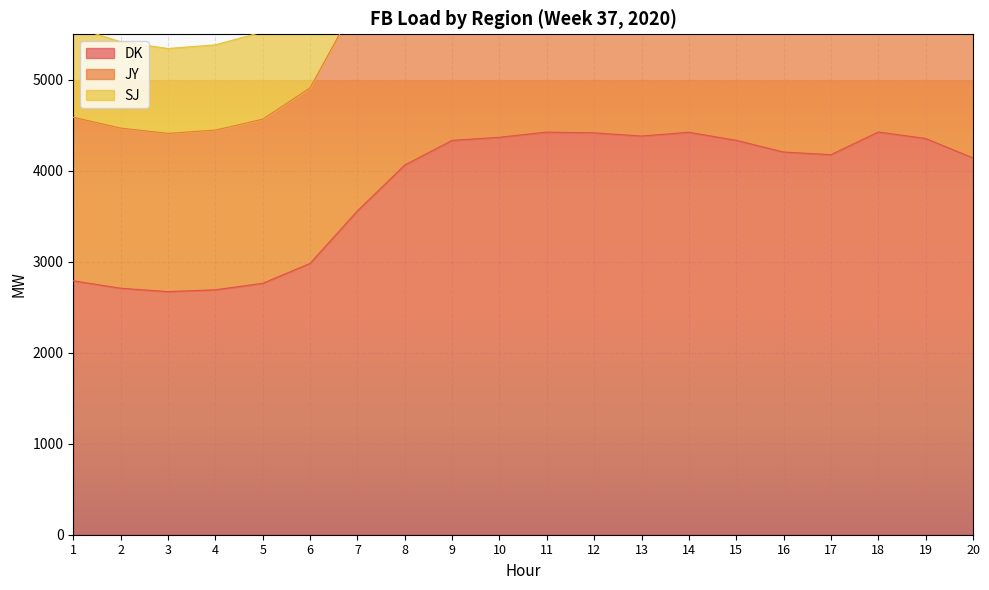

Rank the series by their average value, from highest to lowest.

SJ, JY, DK